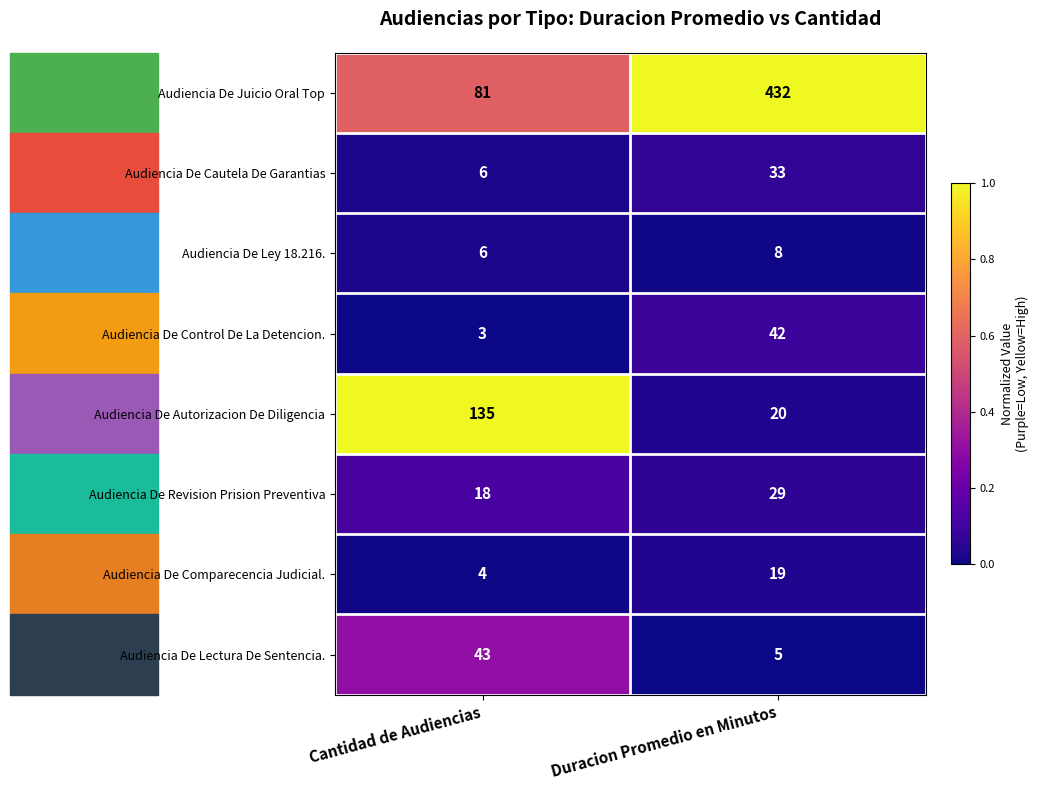

List the labels in order of Audiencia De Lectura De Sentencia. value, smallest first.

Duracion Promedio en Minutos, Cantidad de Audiencias